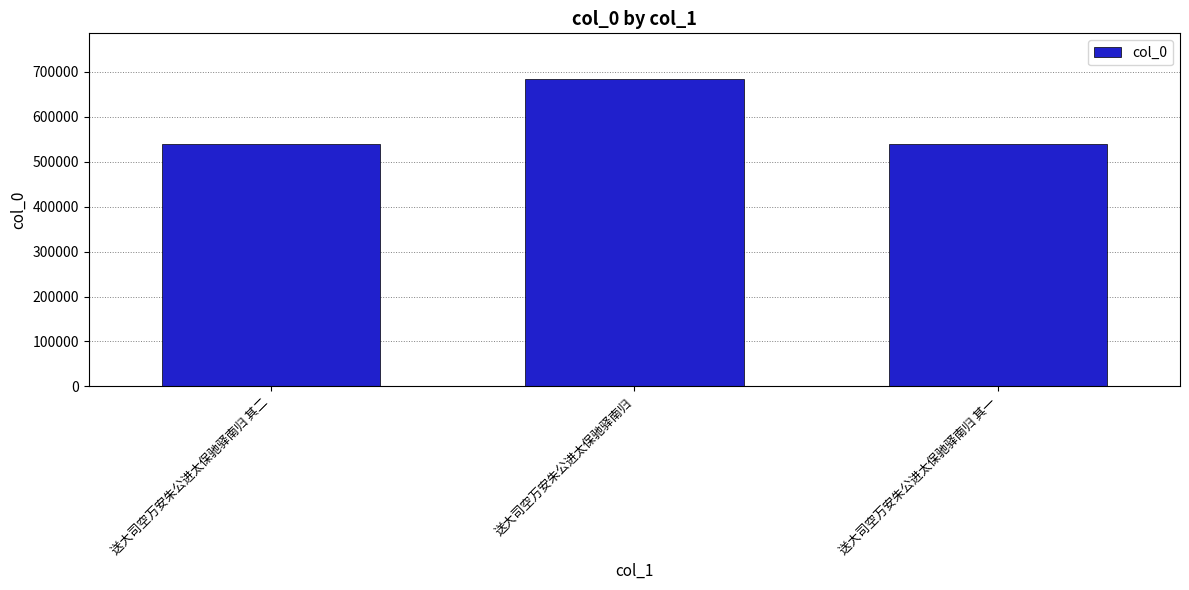

Read the value at 送大司空万安朱公进太保驰驿南归 其一, to the nearest 10.

539120